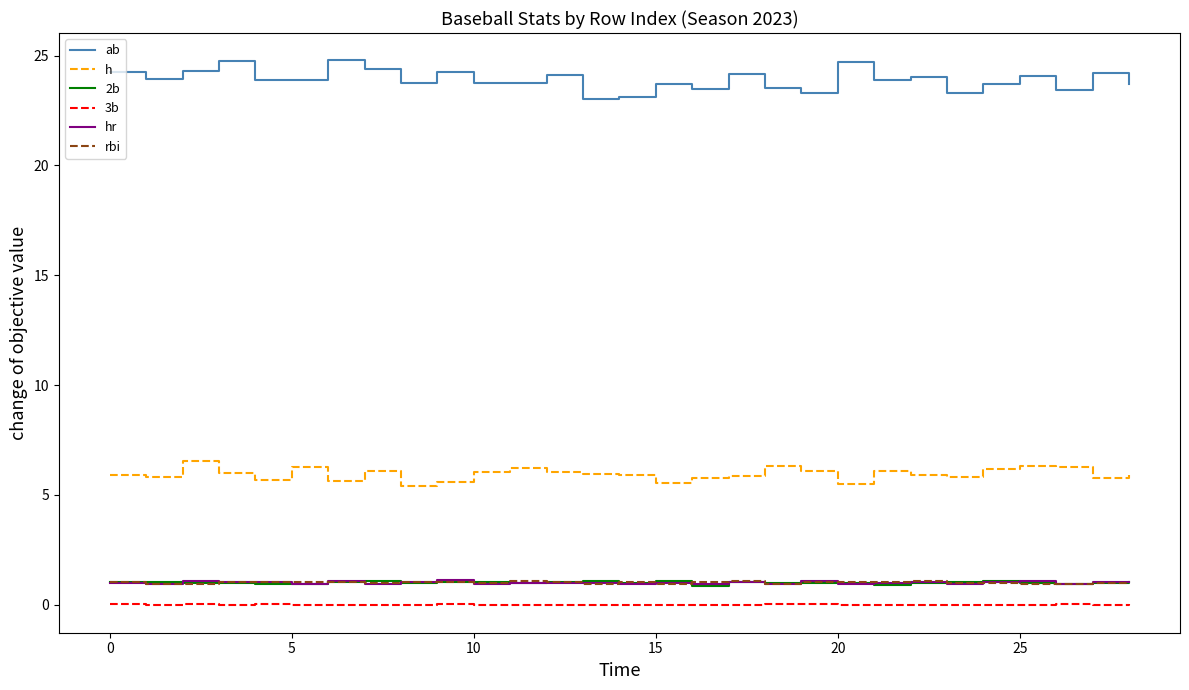

Which series has the widest spread of values?

ab